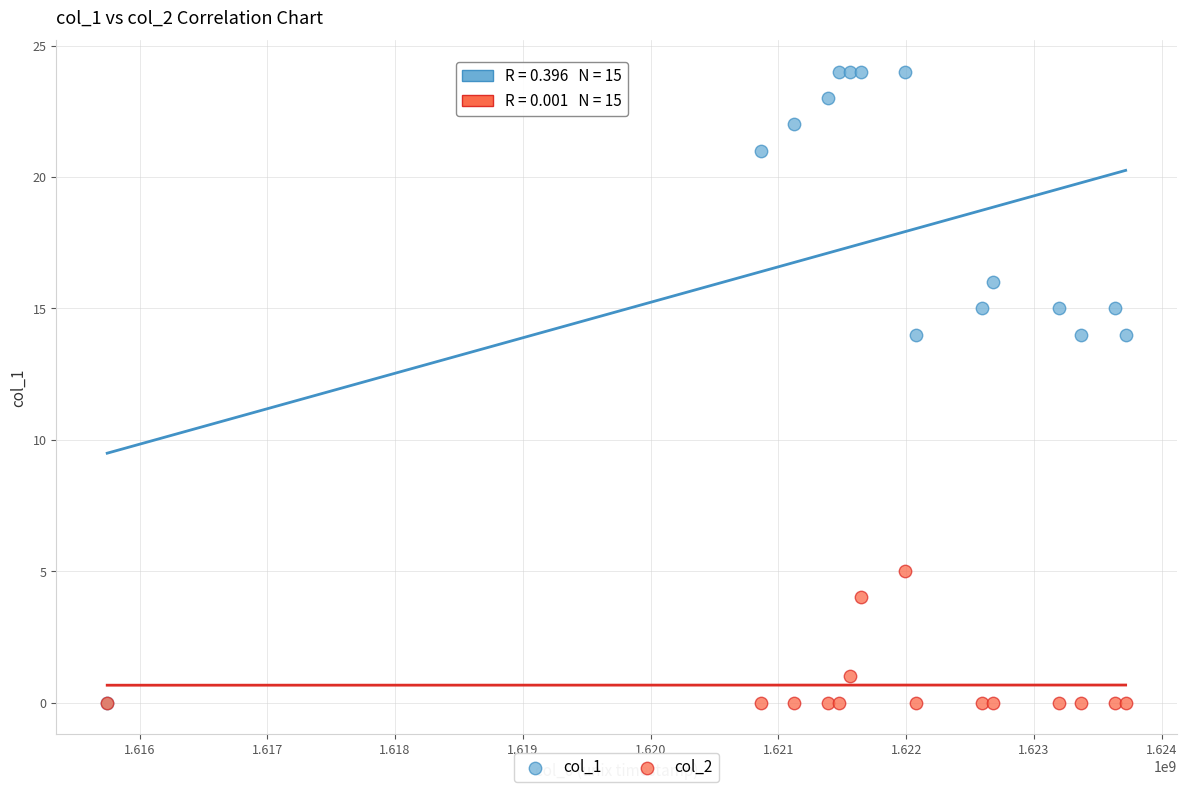

What are all the series names shown in the legend?

col_1, col_2